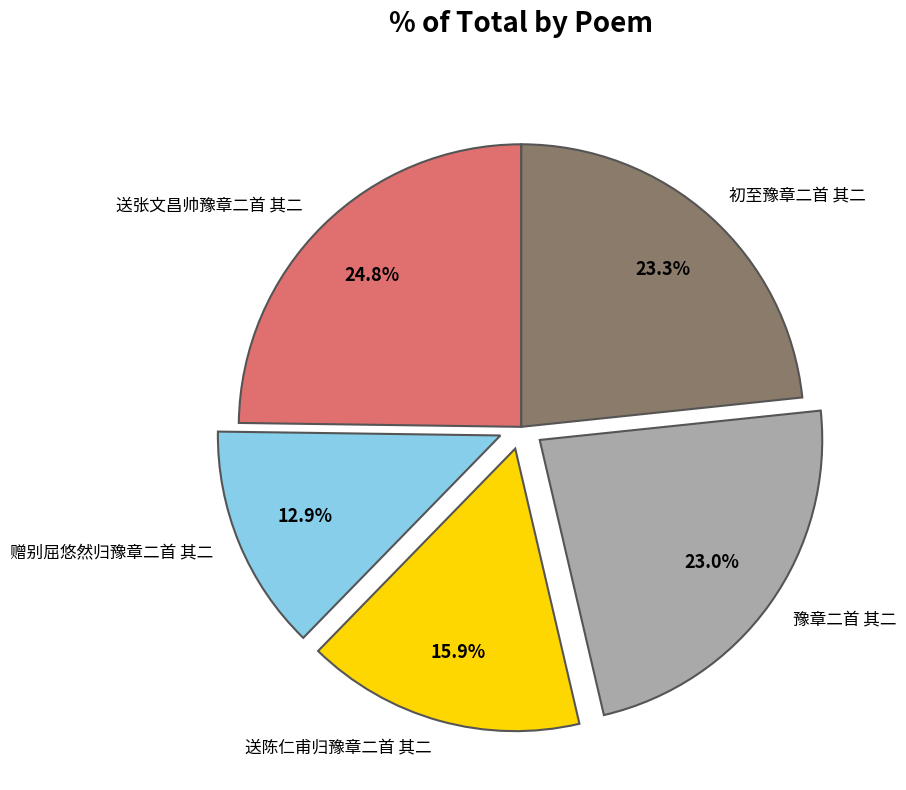

How many slices are in this pie chart?

5